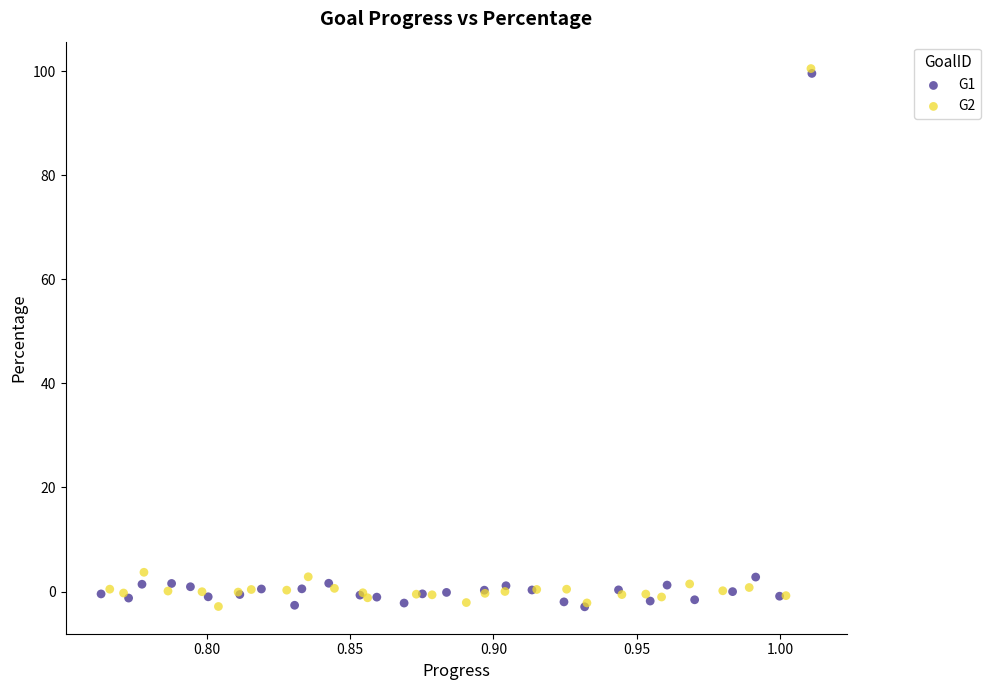

Which series has the largest Y range (max minus min)?

G2